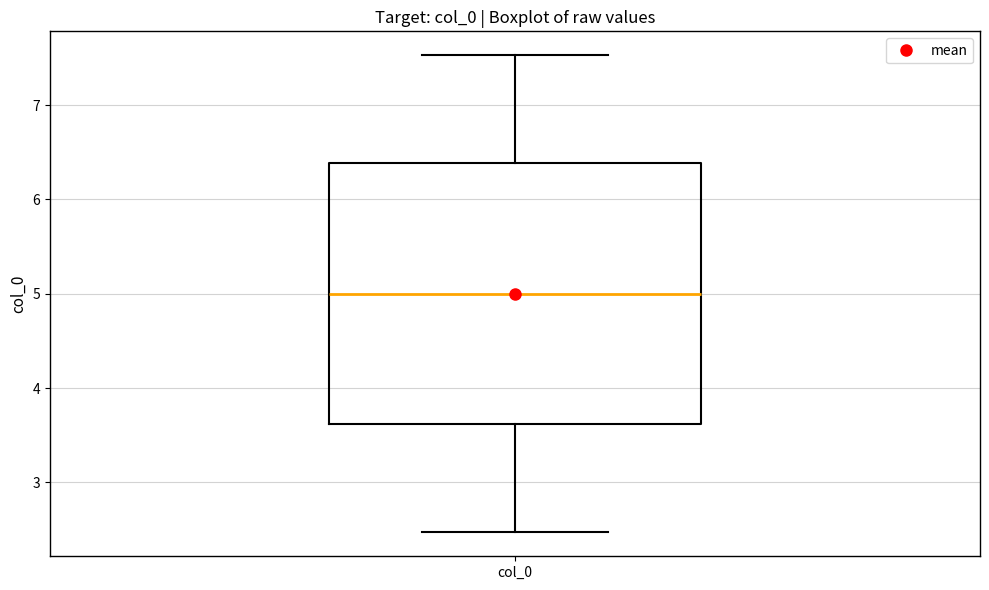

Where does the lower whisker of the box for col_0 end on the y-axis? The values are not printed on the chart, so give them approximately, as read against the axis.

2.5